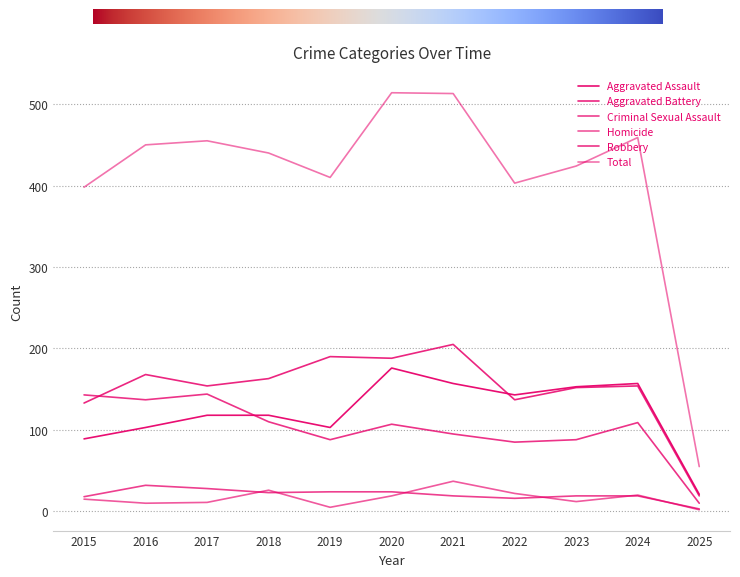

Where does the Homicide series first go above 15?

2018